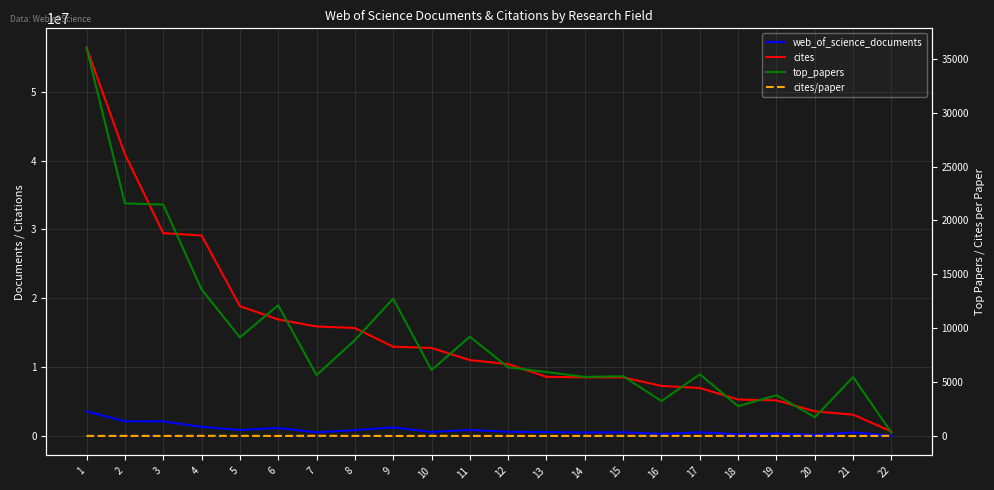

Reading left to right, extract all data points from this chart.

web_of_science_documents: 1=3600751.0	2=2168320.0	3=2152716.0	4=1356824.0	5=904165.0	6=1199937.0	7=564327.0	8=885139.0	9=1281700.0	10=614242.0	11=913546.0	12=636674.0	13=602282.0	14=540970.0	15=568453.0	16=327058.0	17=570559.0	18=276969.0	19=380085.0	20=173866.0	21=551932.0	22=30227.0
cites: 1=56361945.0	2=40929273.0	3=29465341.0	4=29130131.0	5=18882199.0	6=16939152.0	7=15924023.0	8=15699678.0	9=12981447.0	10=12811242.0	11=11042471.0	12=10471666.0	13=8612190.0	14=8541155.0	15=8530665.0	16=7300732.0	17=6997804.0	18=5318115.0	19=5202553.0	20=3607431.0	21=3130301.0	22=678228.0
top_papers: 1=36015.0	2=21585.0	3=21465.0	4=13613.0	5=9152.0	6=12132.0	7=5654.0	8=8902.0	9=12745.0	10=6123.0	11=9218.0	12=6379.0	13=5936.0	14=5489.0	15=5544.0	16=3242.0	17=5730.0	18=2768.0	19=3791.0	20=1746.0	21=5476.0	22=305.0
cites/paper: 1=15.7	2=18.9	3=13.7	4=21.5	5=20.9	6=14.1	7=28.2	8=17.7	9=10.1	10=20.9	11=12.1	12=16.4	13=14.3	14=15.8	15=15.0	16=22.3	17=12.3	18=19.2	19=13.7	20=20.8	21=5.7	22=22.4